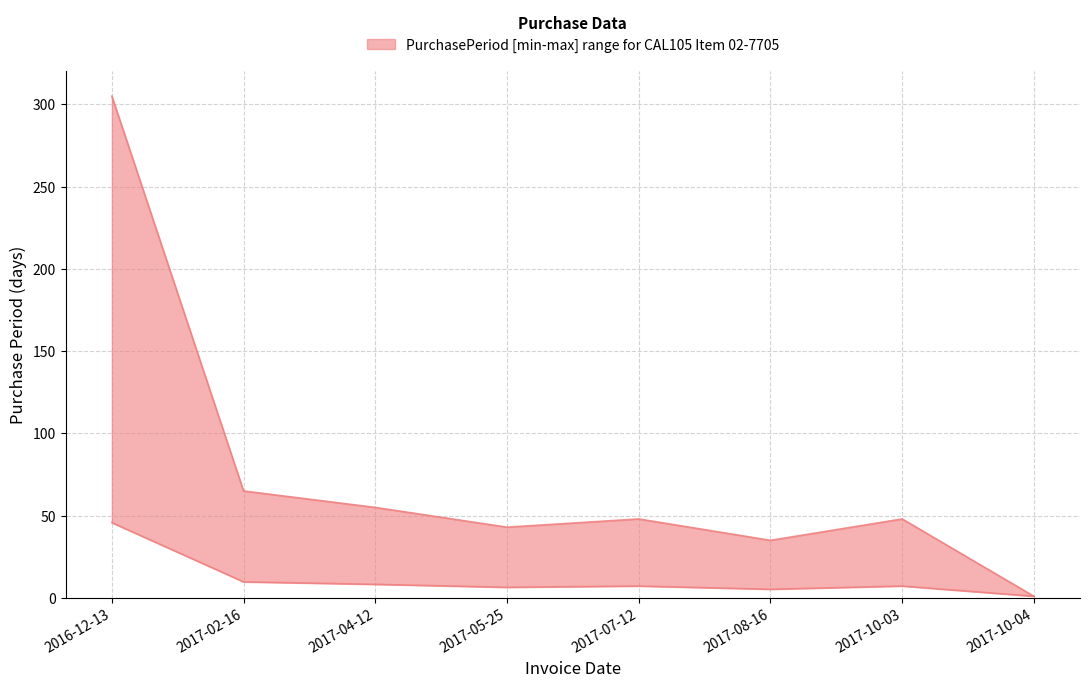

Is it true that the value at 2016-12-13 is 305?

True